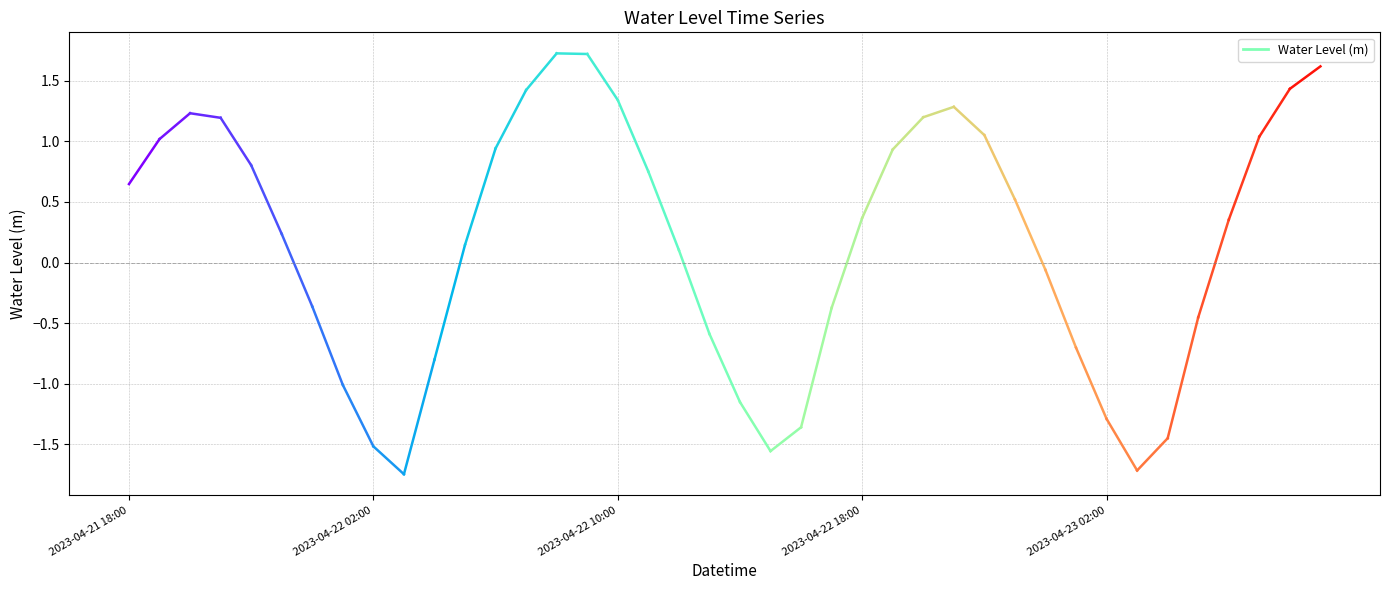

Reading right to left, list all the values displayed in this chart.

2023-04-23 09:00=1.6	2023-04-23 08:00=1.4	2023-04-23 07:00=1.0	2023-04-23 06:00=0.4	2023-04-23 05:00=-0.5	2023-04-23 04:00=-1.4	2023-04-23 03:00=-1.7	2023-04-23 02:00=-1.3	2023-04-23 01:00=-0.7	2023-04-23 00:00=-0.1	2023-04-22 23:00=0.5	2023-04-22 22:00=1.1	2023-04-22 21:00=1.3	2023-04-22 20:00=1.2	2023-04-22 19:00=0.9	2023-04-22 18:00=0.4	2023-04-22 17:00=-0.4	2023-04-22 16:00=-1.4	2023-04-22 15:00=-1.6	2023-04-22 14:00=-1.2	2023-04-22 13:00=-0.6	2023-04-22 12:00=0.1	2023-04-22 11:00=0.8	2023-04-22 10:00=1.3	2023-04-22 09:00=1.7	2023-04-22 08:00=1.7	2023-04-22 07:00=1.4	2023-04-22 06:00=0.9	2023-04-22 05:00=0.1	2023-04-22 04:00=-0.8	2023-04-22 03:00=-1.7	2023-04-22 02:00=-1.5	2023-04-22 01:00=-1.0	2023-04-22 00:00=-0.4	2023-04-21 23:00=0.2	2023-04-21 22:00=0.8	2023-04-21 21:00=1.2	2023-04-21 20:00=1.2	2023-04-21 19:00=1.0	2023-04-21 18:00=0.6